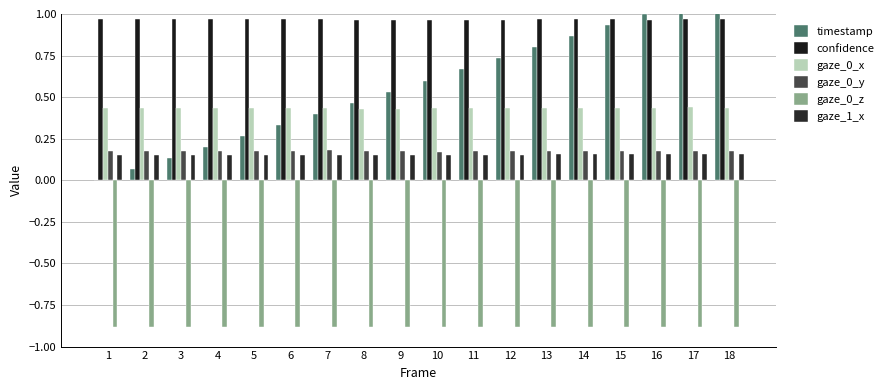

Which category has the highest value in the gaze_0_x series?

17